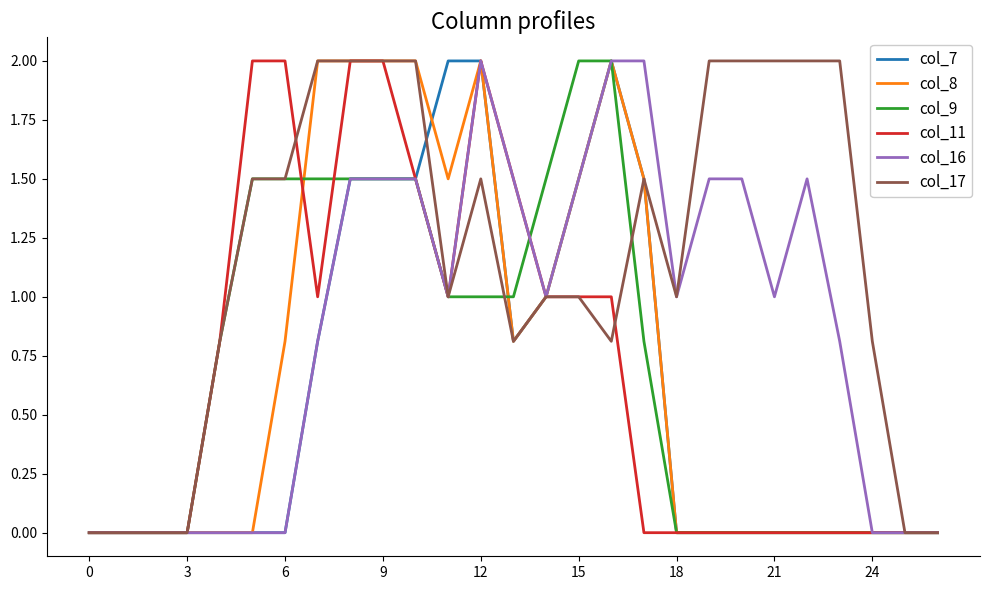

What is the maximum value for col_11?

2.0